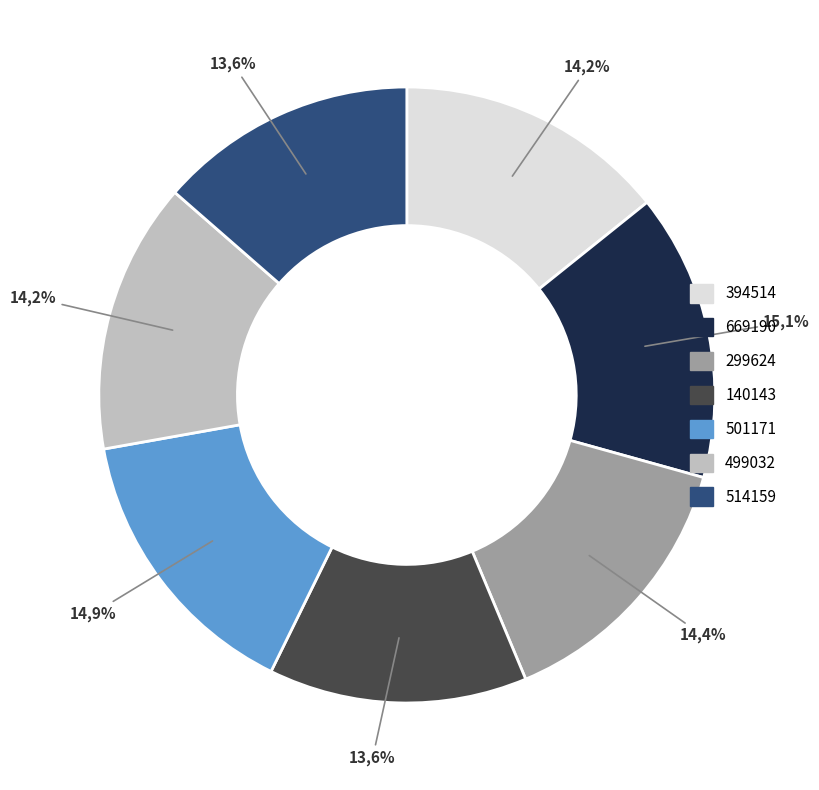

Which slice is the largest?

669190